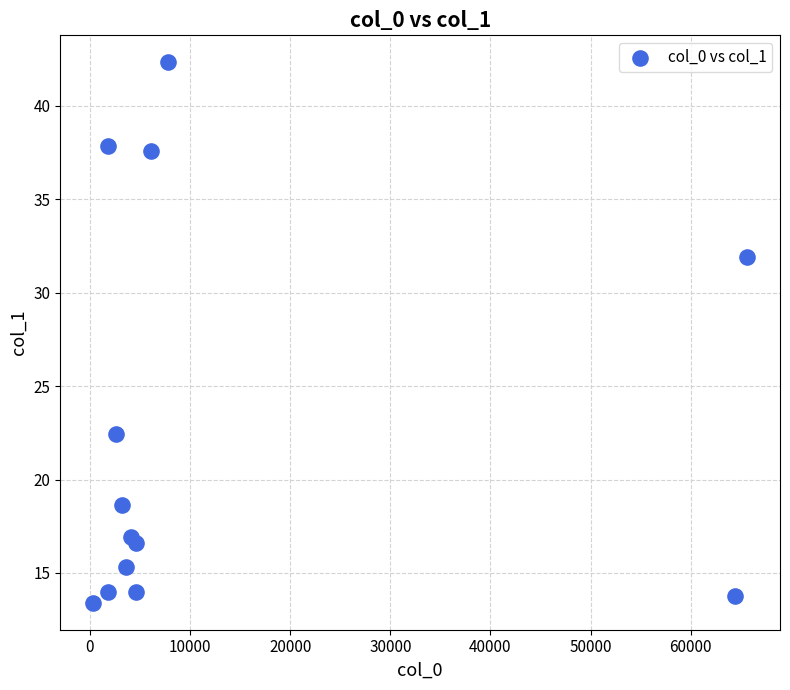

What Y value in the scatter plot is closest to 27?

22.4